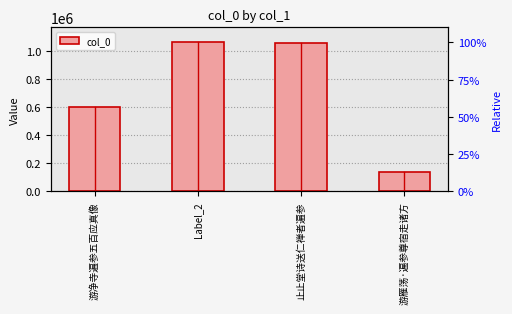

Does the chart contain any negative values?

No